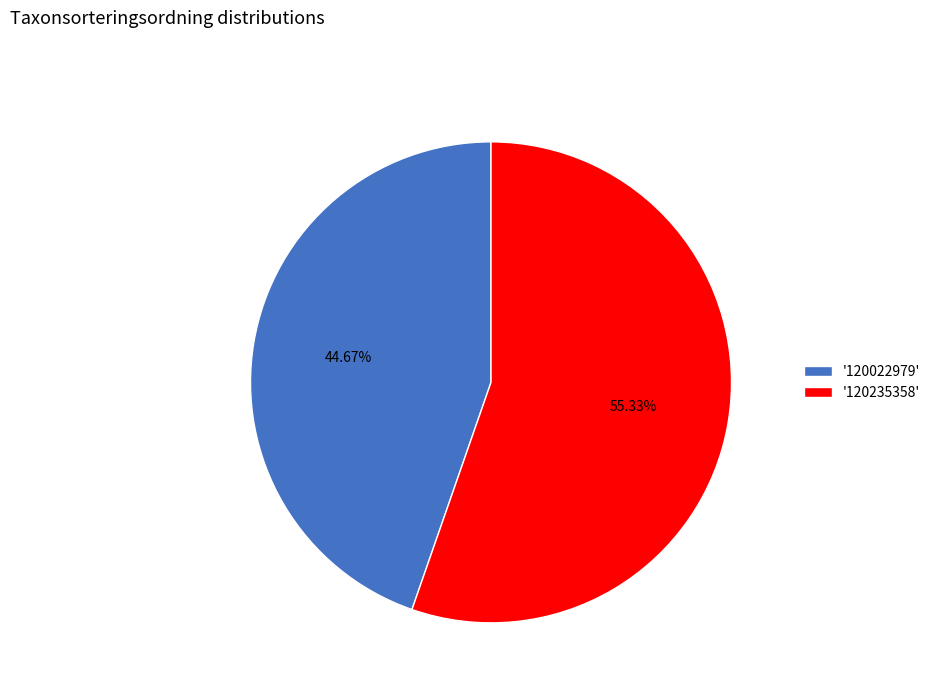

Which category has the smallest portion of the pie?

'120022979'